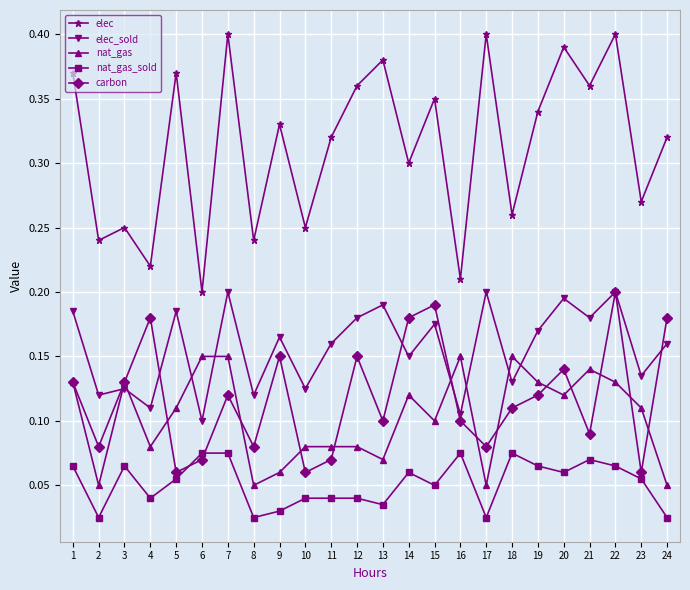

Which series has the largest total across all categories?

elec